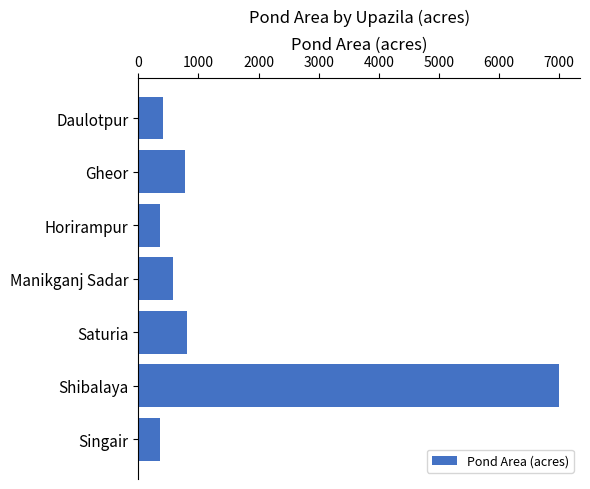

The chart shows a value of 358 at Horirampur. True or false?

True